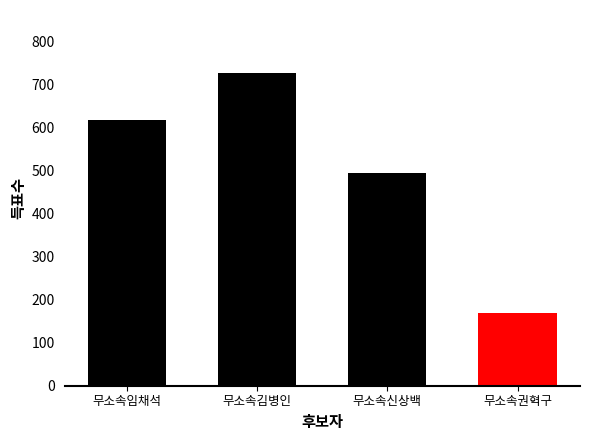

Rank the categories by value from lowest to highest.

무소속권혁구, 무소속신상백, 무소속임채석, 무소속김병인